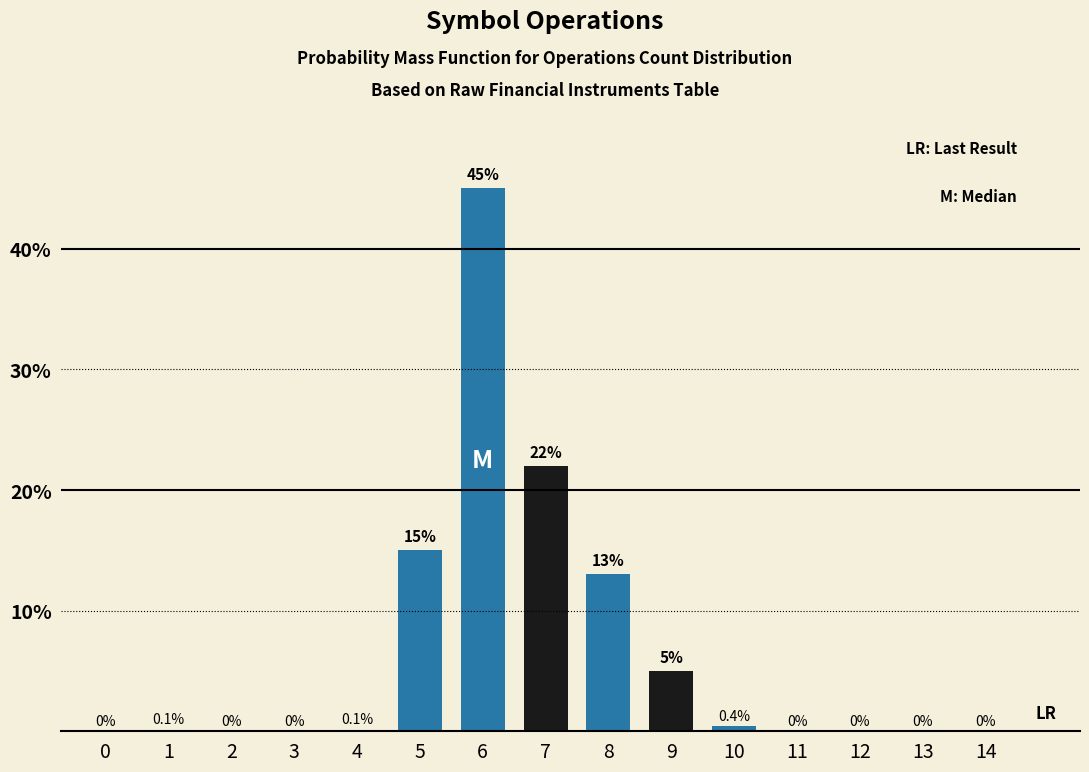

Reading left to right, transcribe all the data shown in this chart.

0=0.0	1=0.1	2=0.0	3=0.0	4=0.1	5=15.0	6=45.0	7=22.0	8=13.0	9=5.0	10=0.4	11=0.0	12=0.0	13=0.0	14=0.0